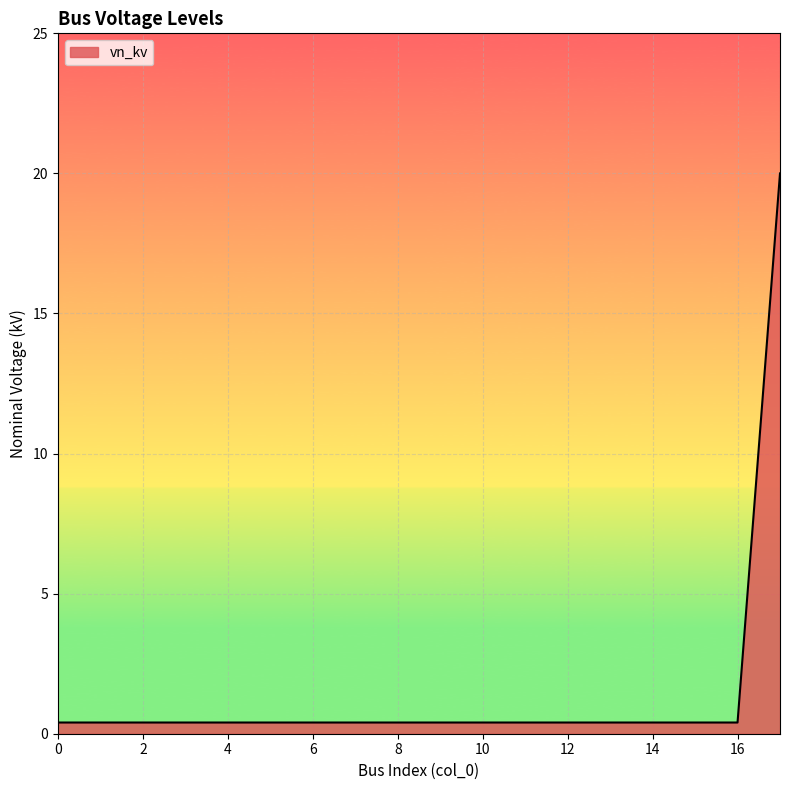

What is the maximum value shown in the chart?

20.0